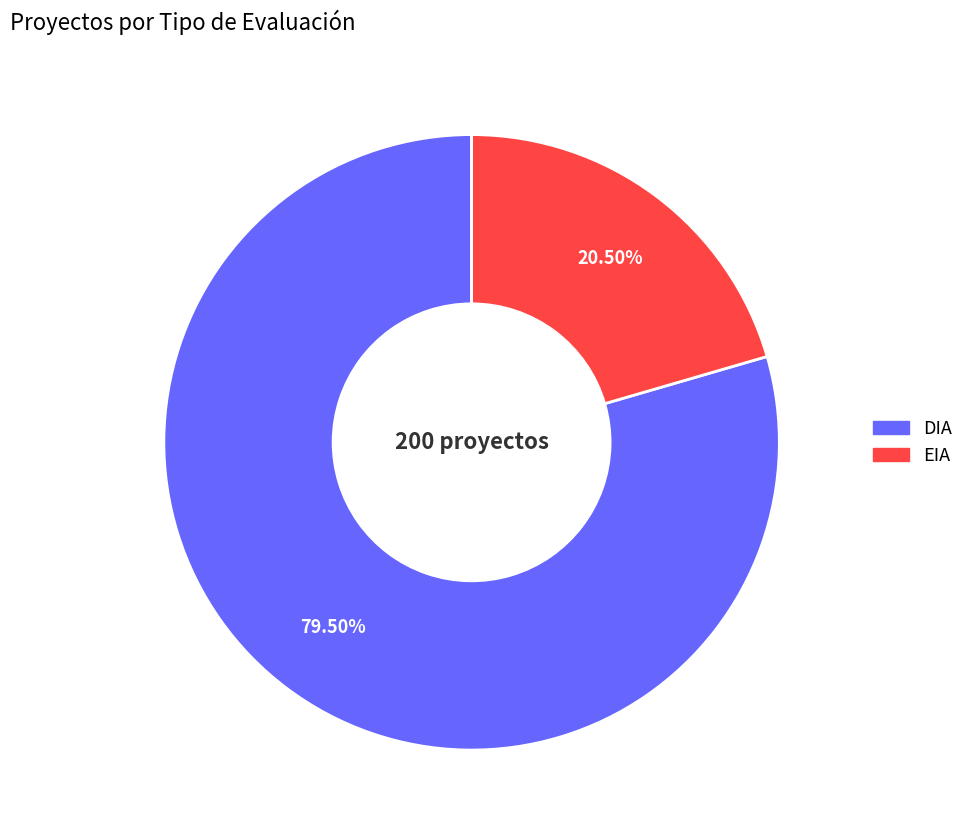

Which slice is the smallest?

EIA